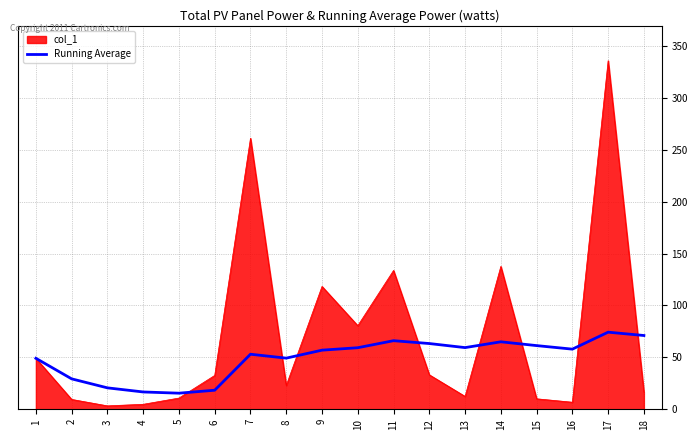

At which category is the sum across all series the highest?

17